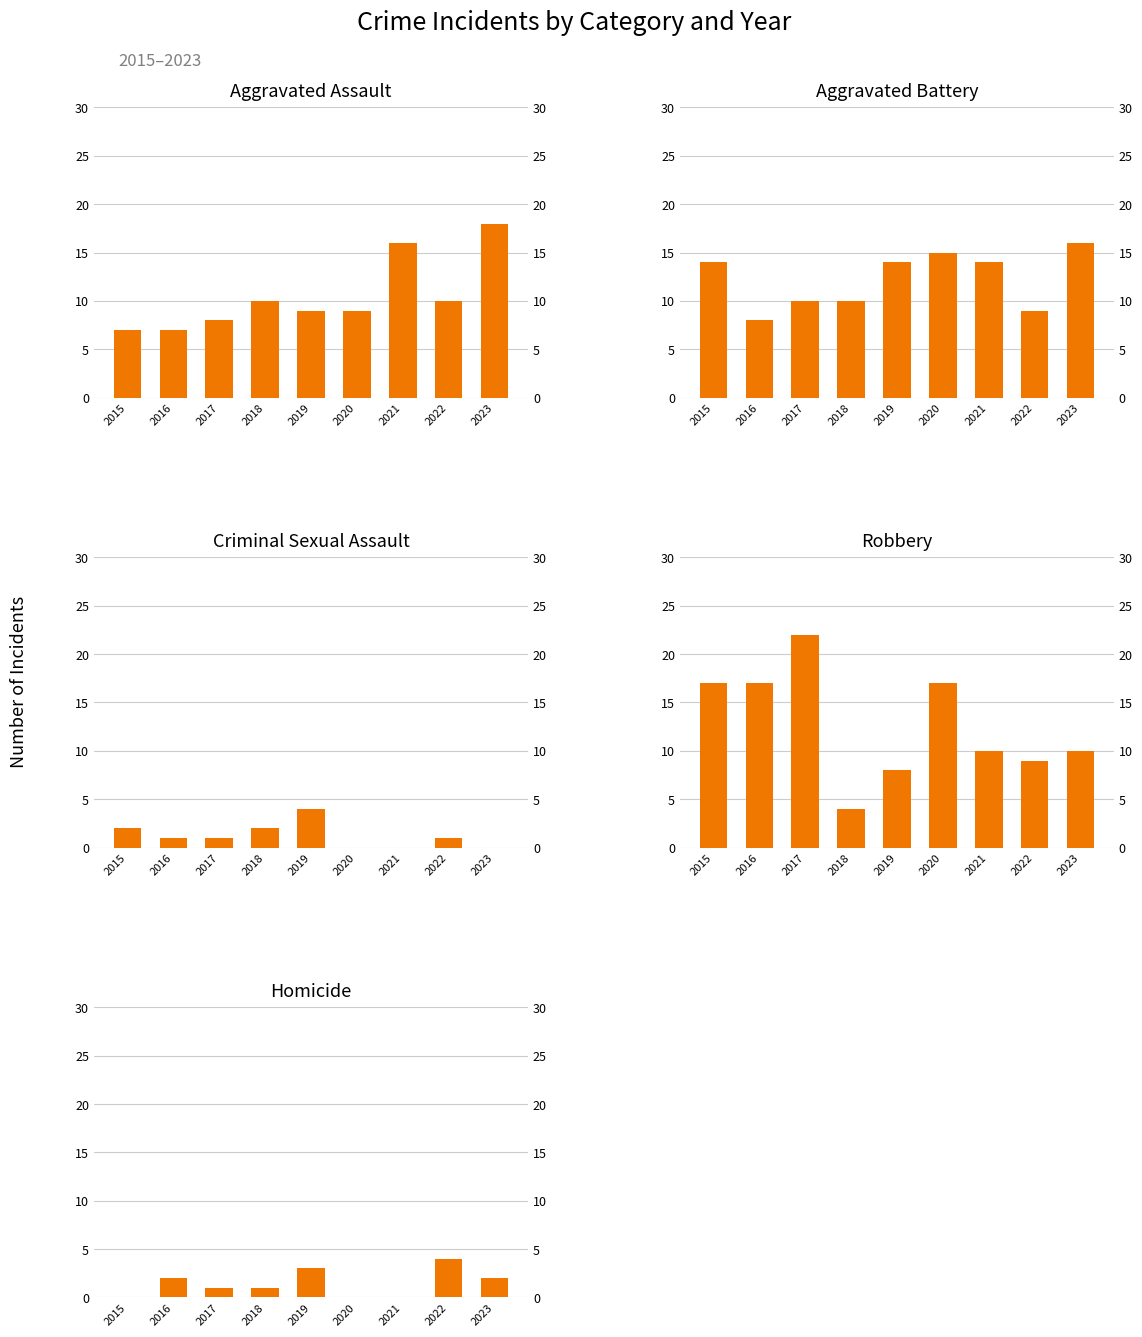

Which series has the largest total across all categories?

Robbery